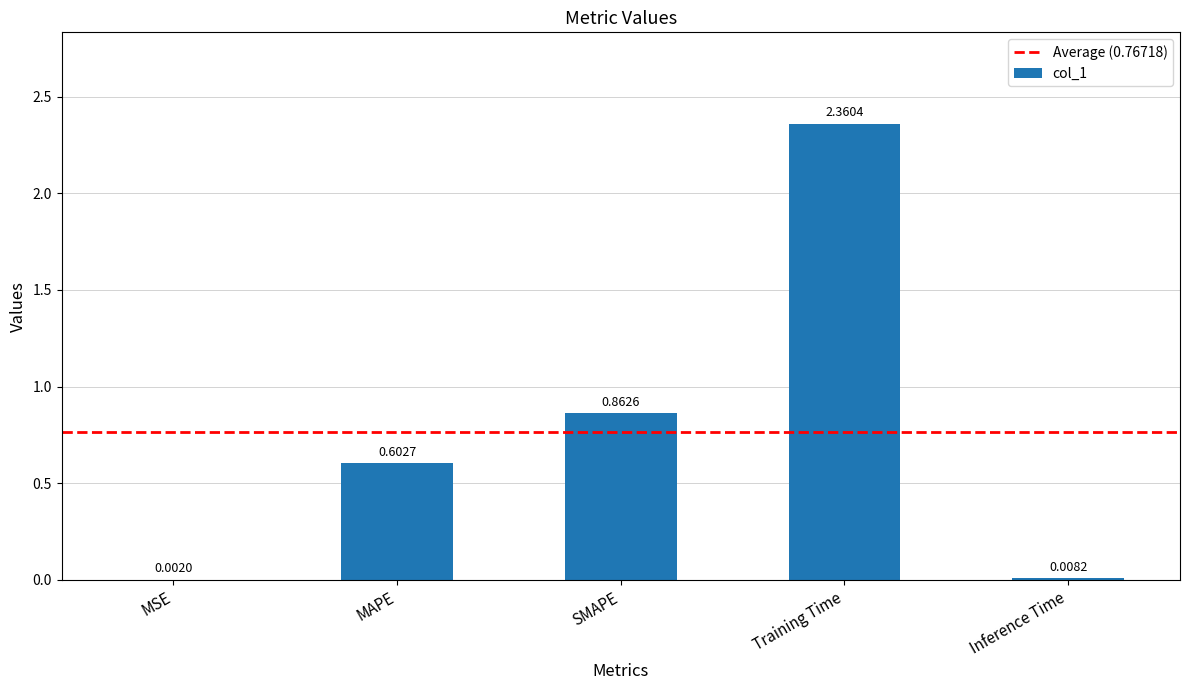

At which label is the value closest to 1?

SMAPE